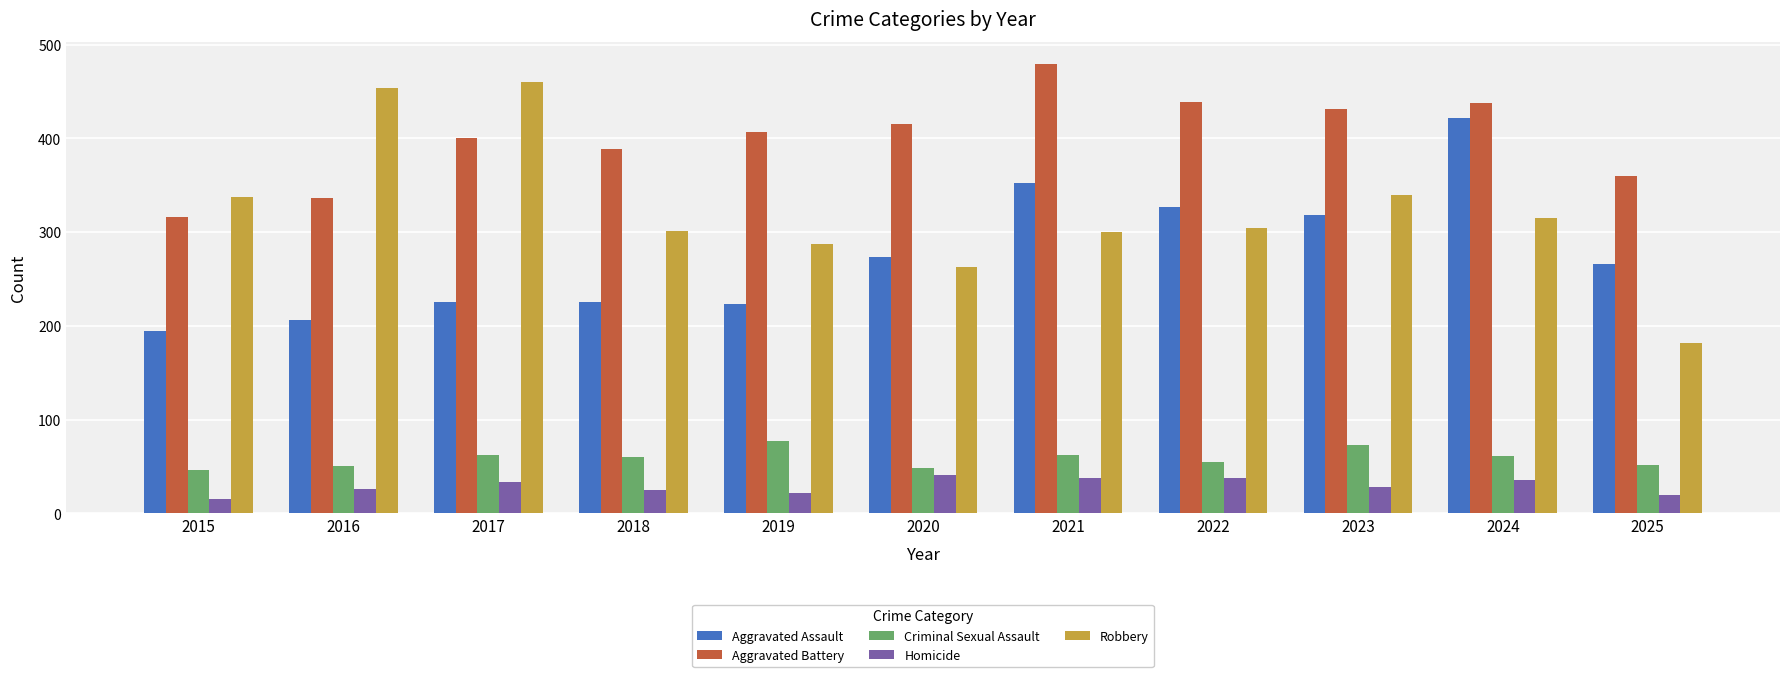

What is the total value across all series at 2021?

1231